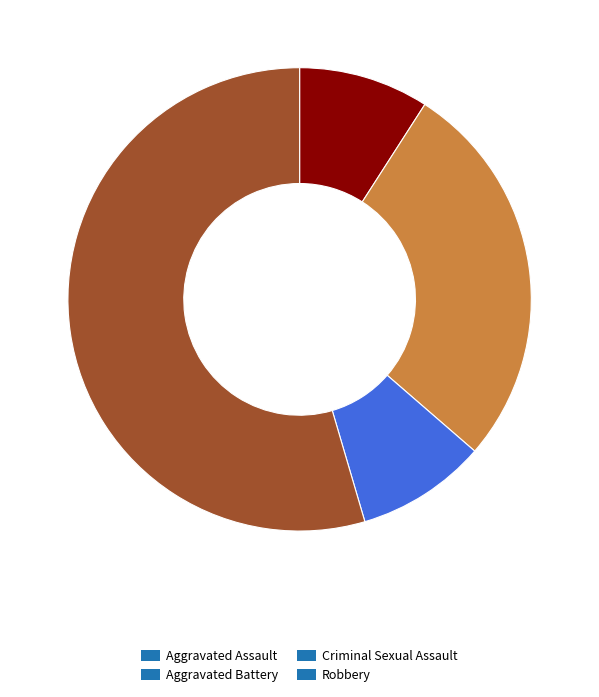

Does Robbery account for over 50% of the chart?

Yes